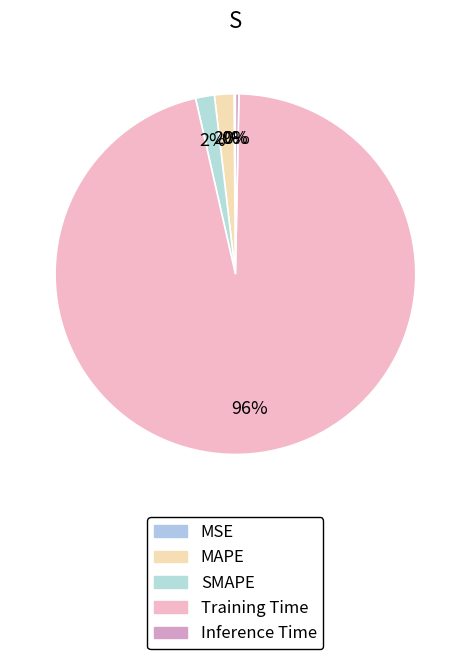

Is there any slice that represents more than half of the pie?

Yes